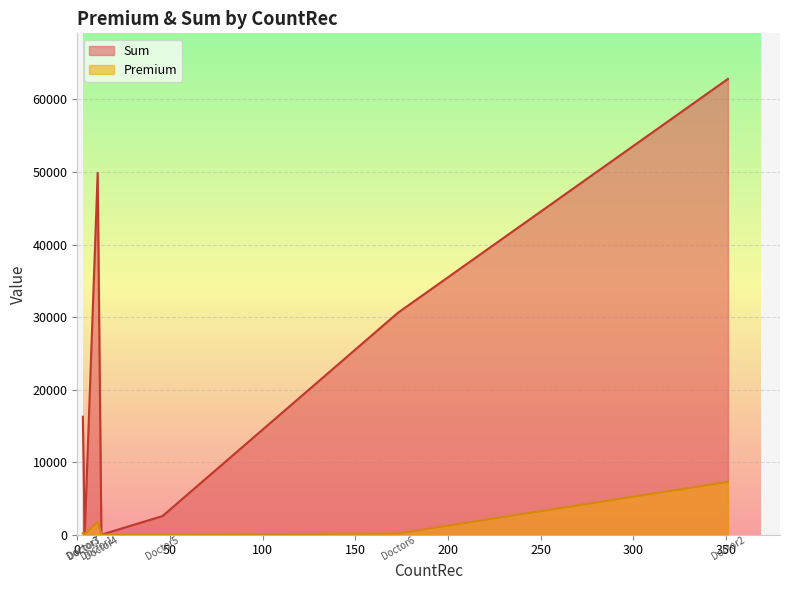

Where do Premium and Sum first cross each other?

Doctor4 and Doctor7